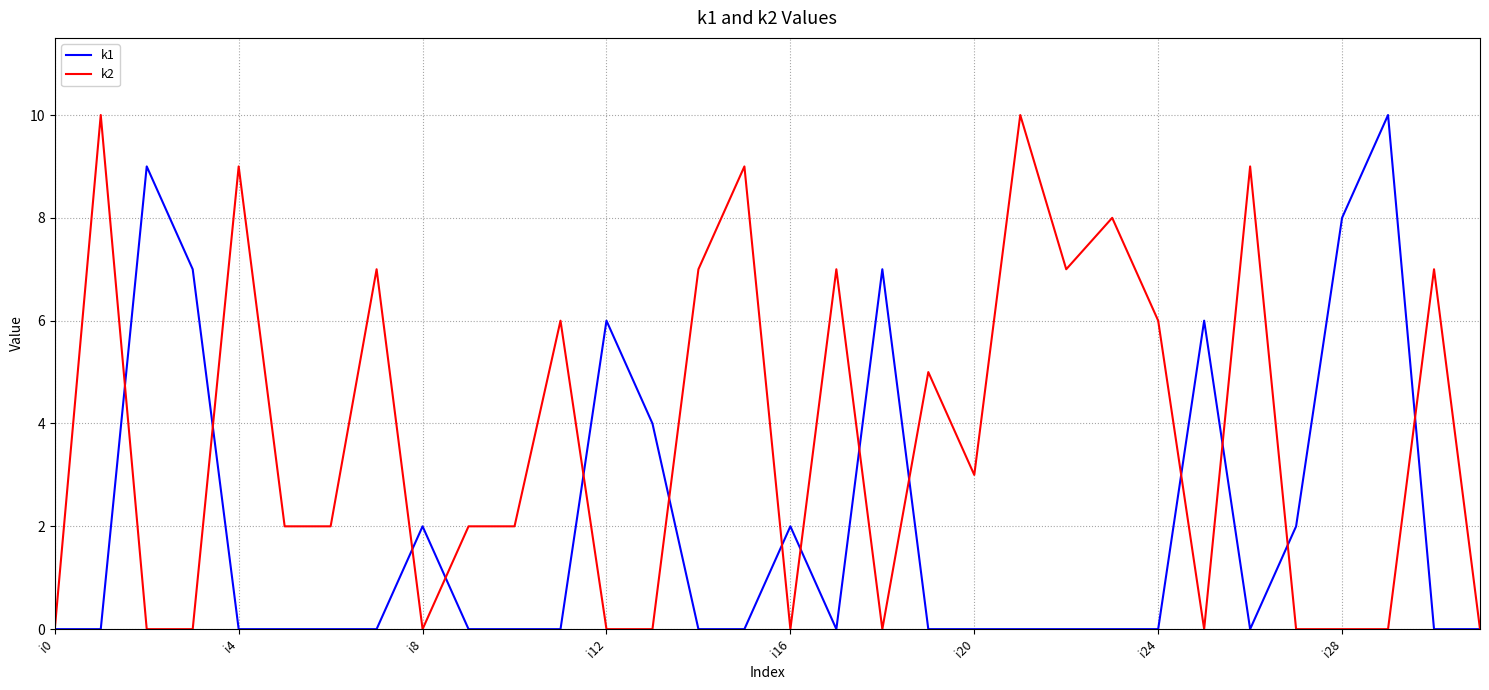

Rank the series by their average value, from highest to lowest.

k2, k1